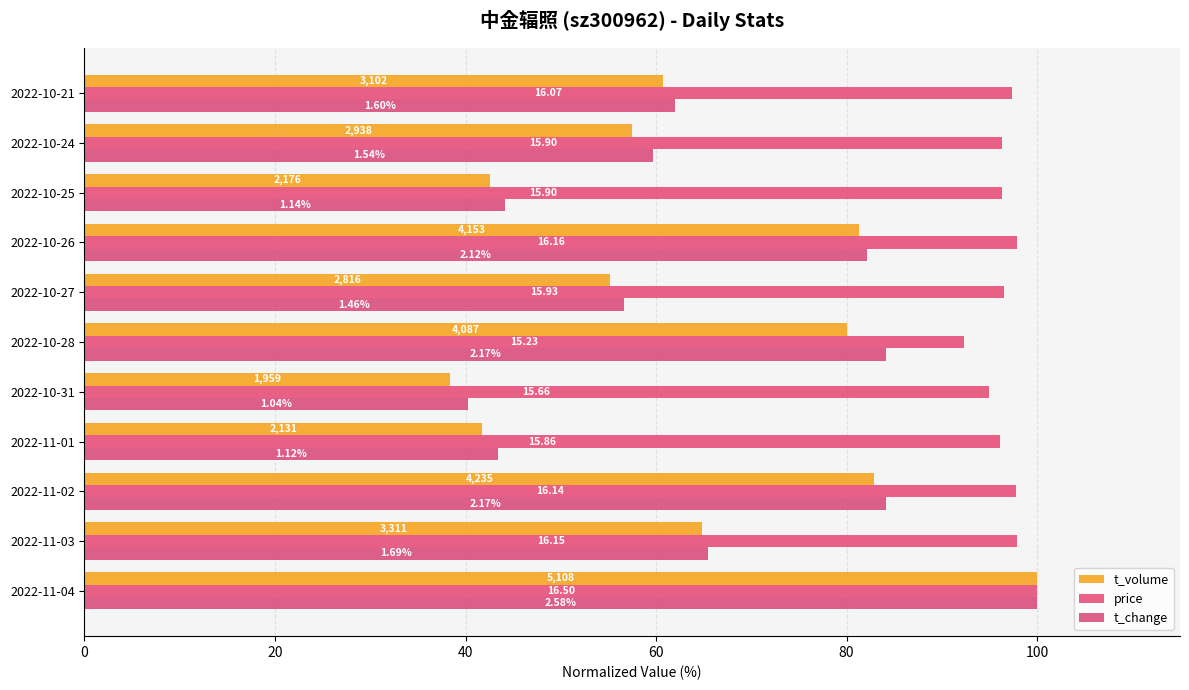

How many values in the price series are below 96?

2